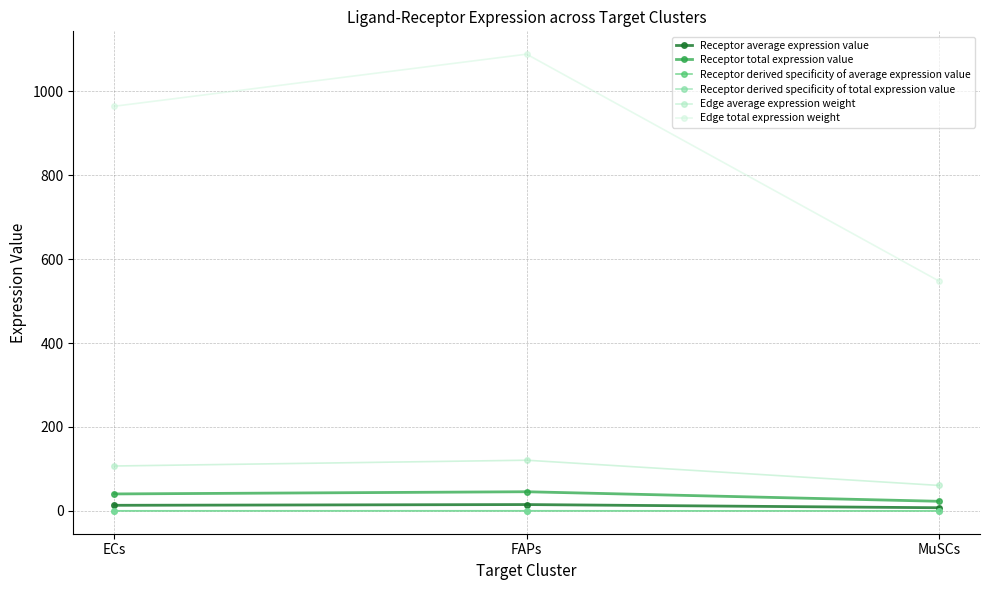

What is the average value of the Receptor derived specificity of total expression value series?

0.3